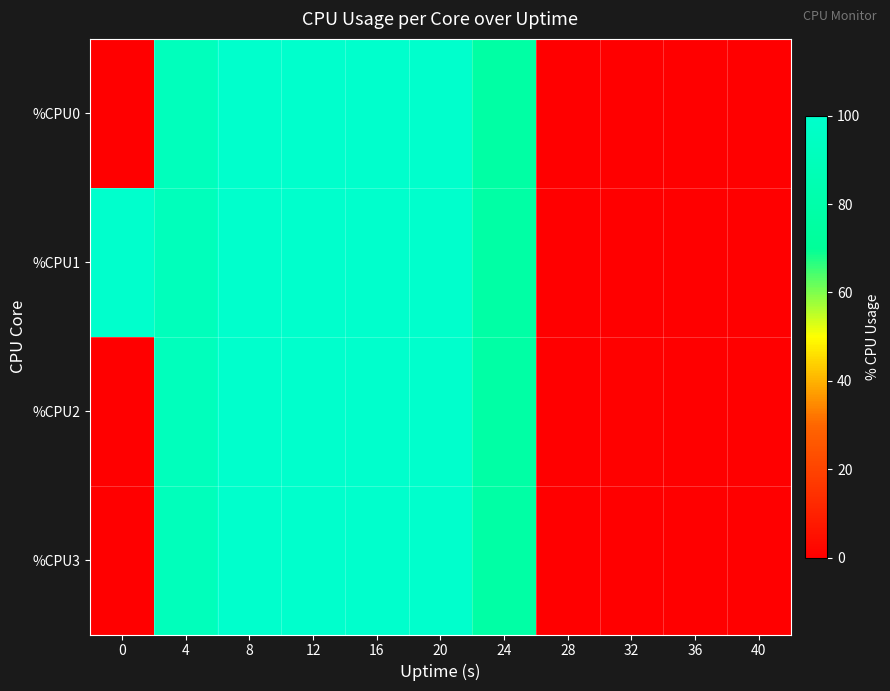

At how many categories does at least one series exceed 26?

7